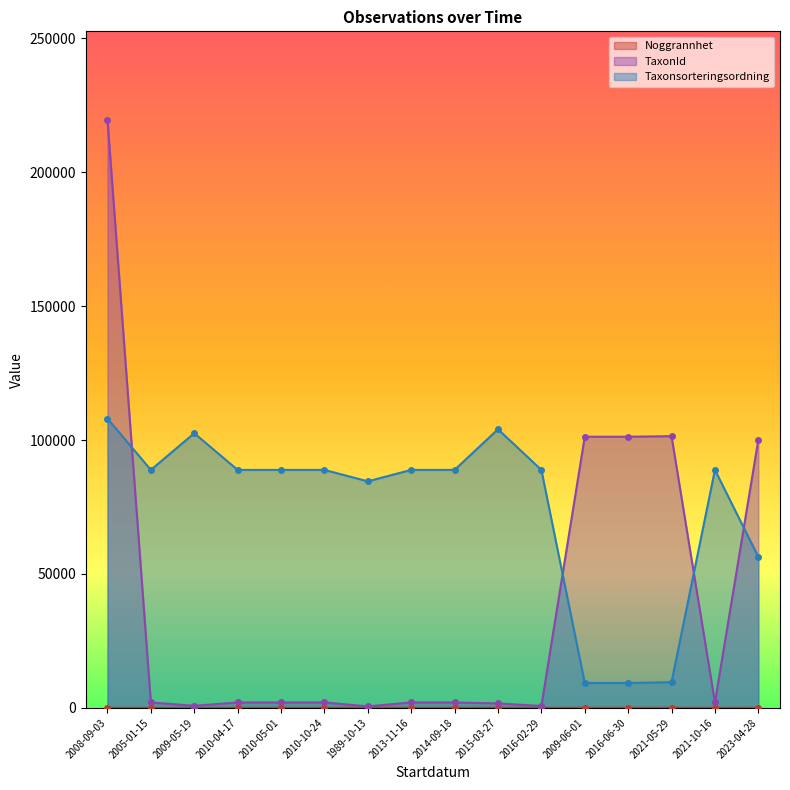

The TaxonId series shows 688 at 2016-02-29. True or false?

True